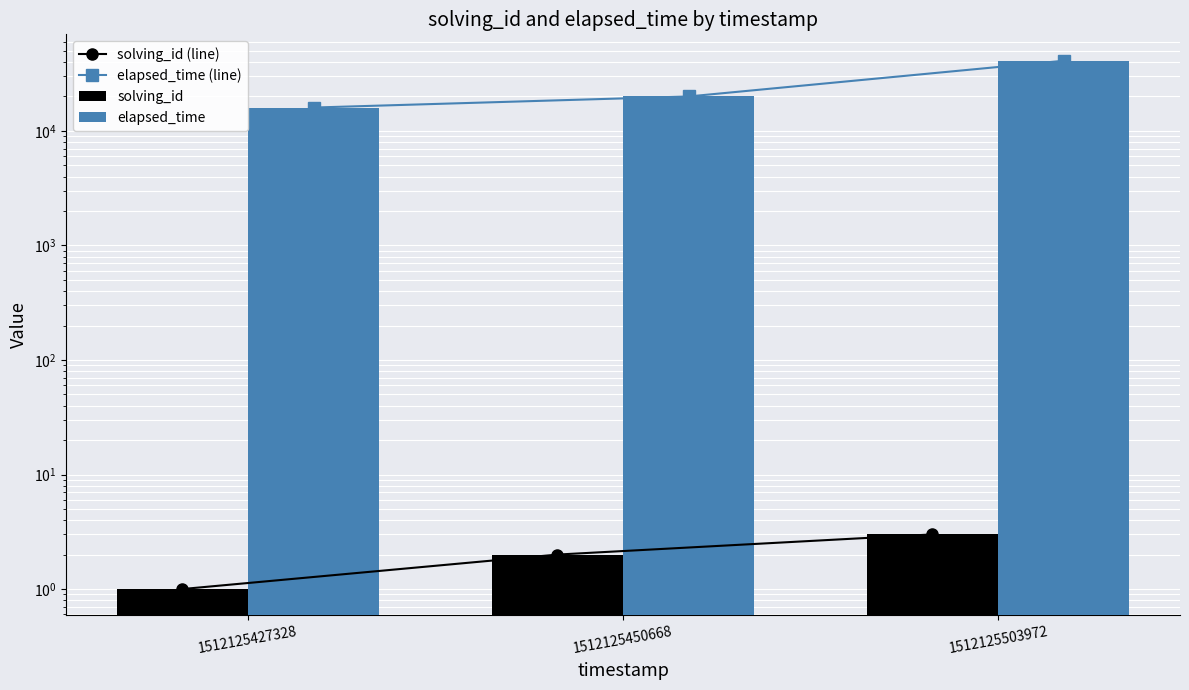

Reading right to left, transcribe all the data shown in this chart.

solving_id (line): 3	2	1
elapsed_time (line): 41000	20000	16000
solving_id: 3	2	1
elapsed_time: 41000	20000	16000